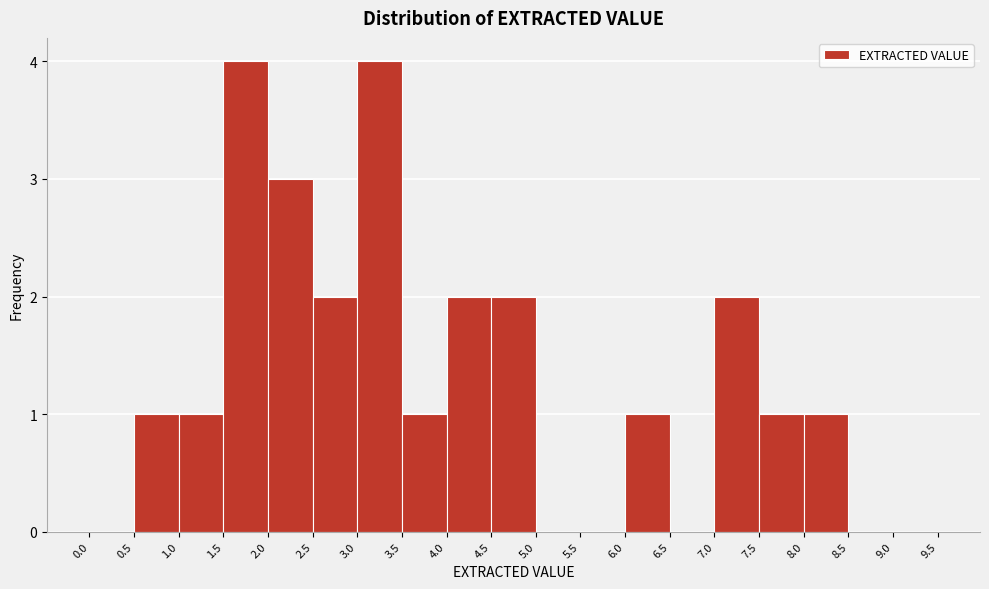

What is the height of the bar covering 2.5 to 3.0 on the x-axis? The values are not printed on the chart, so give them approximately, as read against the axis.

2